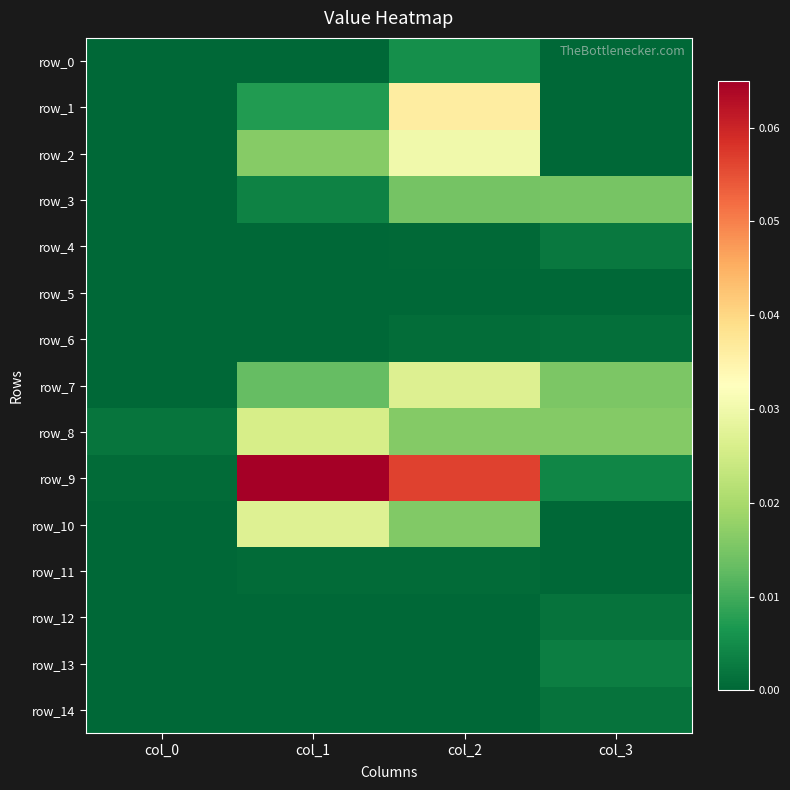

Reading left to right, what are all the values shown in this chart?

row_0: col_0=0.0	col_1=0.0	col_2=0.0	col_3=0.0
row_1: col_0=0.0	col_1=0.0	col_2=0.0	col_3=0.0
row_2: col_0=0.0	col_1=0.0	col_2=0.0	col_3=0.0
row_3: col_0=0.0	col_1=0.0	col_2=0.0	col_3=0.0
row_4: col_0=0.0	col_1=0.0	col_2=0.0	col_3=0.0
row_5: col_0=0.0	col_1=0.0	col_2=0.0	col_3=0.0
row_6: col_0=0.0	col_1=0.0	col_2=0.0	col_3=0.0
row_7: col_0=0.0	col_1=0.0	col_2=0.0	col_3=0.0
row_8: col_0=0.0	col_1=0.0	col_2=0.0	col_3=0.0
row_9: col_0=0.0	col_1=0.1	col_2=0.1	col_3=0.0
row_10: col_0=0.0	col_1=0.0	col_2=0.0	col_3=0.0
row_11: col_0=0.0	col_1=0.0	col_2=0.0	col_3=0.0
row_12: col_0=0.0	col_1=0.0	col_2=0.0	col_3=0.0
row_13: col_0=0.0	col_1=0.0	col_2=0.0	col_3=0.0
row_14: col_0=0.0	col_1=0.0	col_2=0.0	col_3=0.0